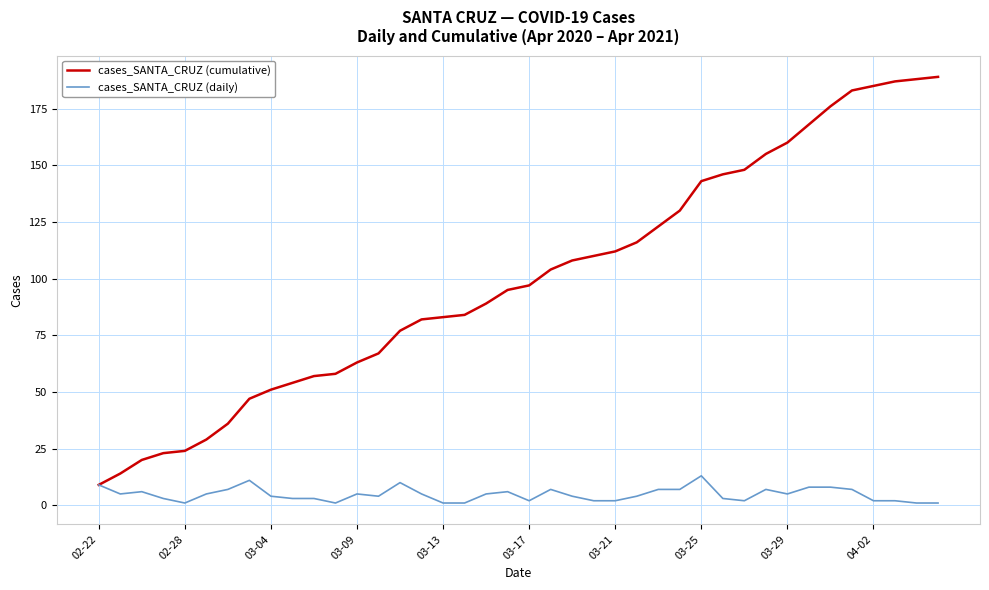

Which series has the largest total across all categories?

cases_SANTA_CRUZ (cumulative)